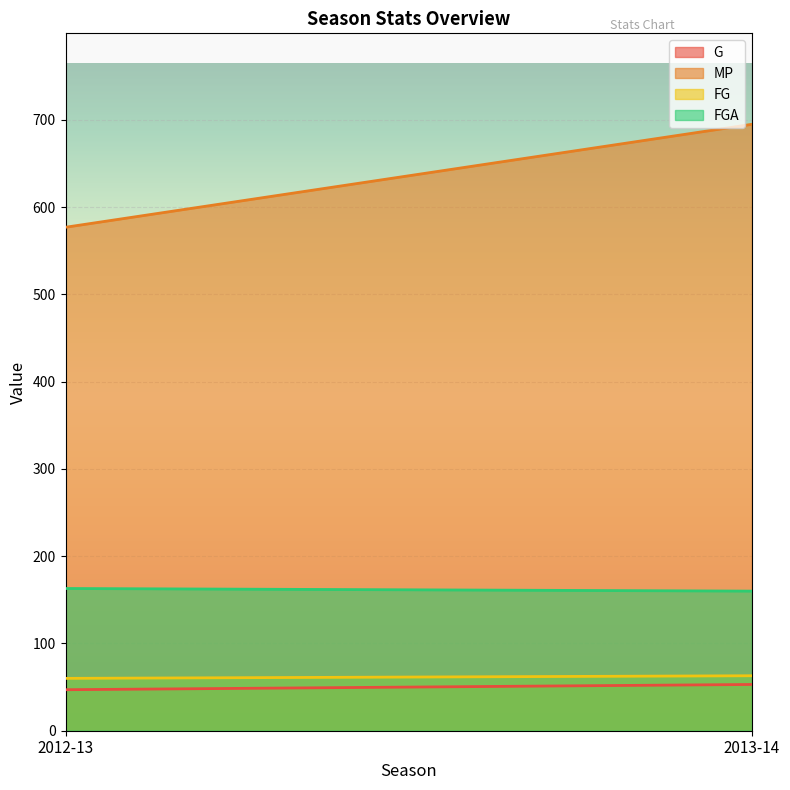

What is the smallest value displayed?

47